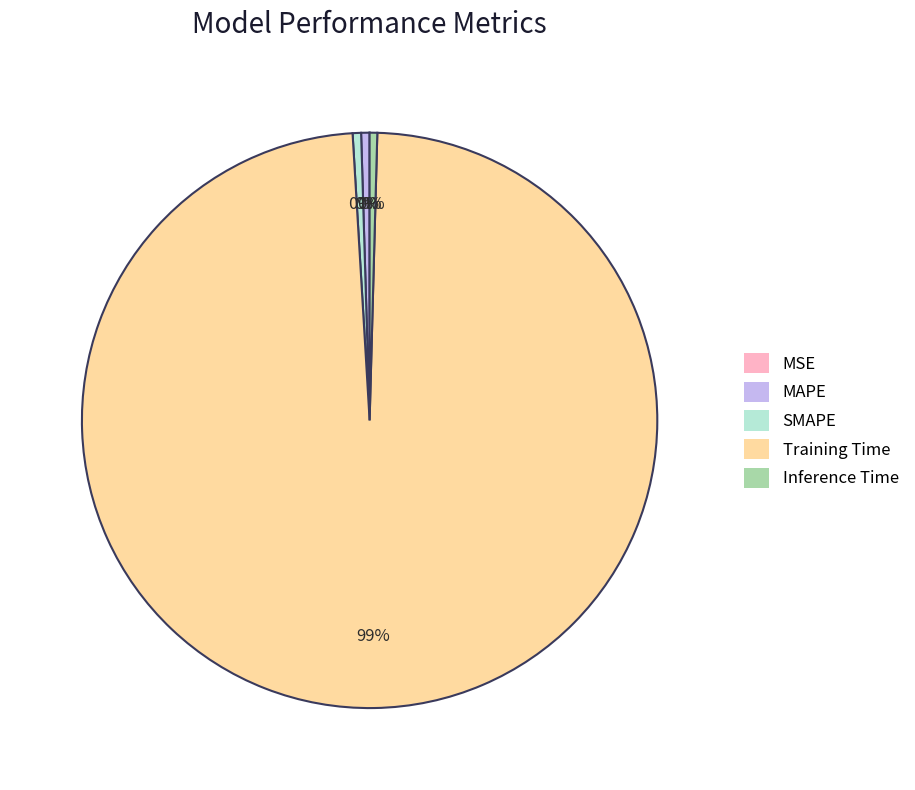

Which slice represents more than half of the pie?

Training Time